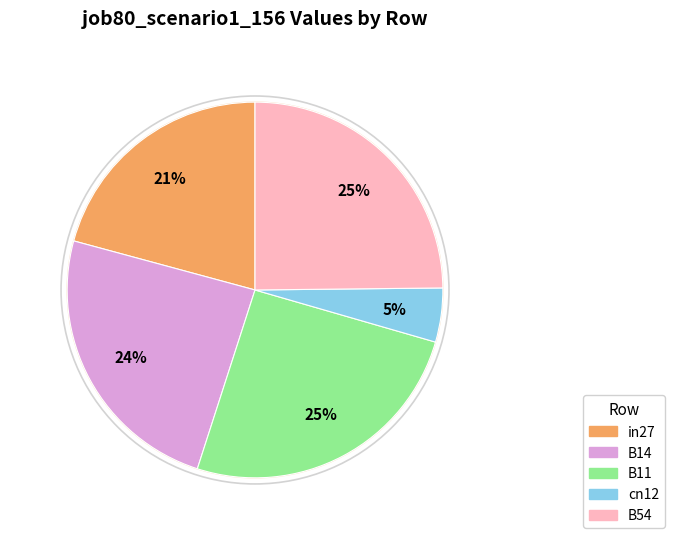

Rank the categories by value from highest to lowest.

B11, B54, B14, in27, cn12